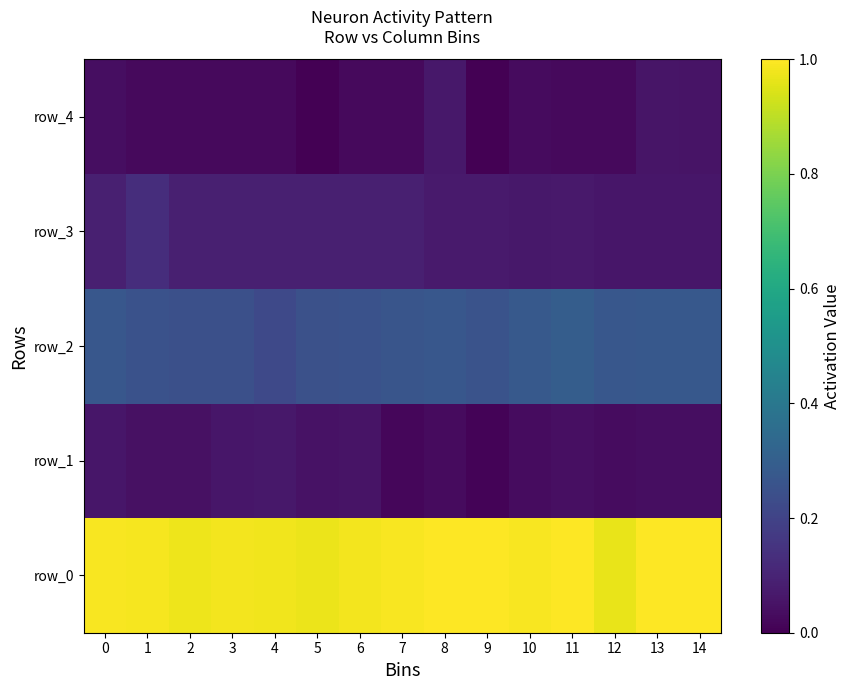

What is the difference between the maximum and second lowest values in the row_3 series?

0.1